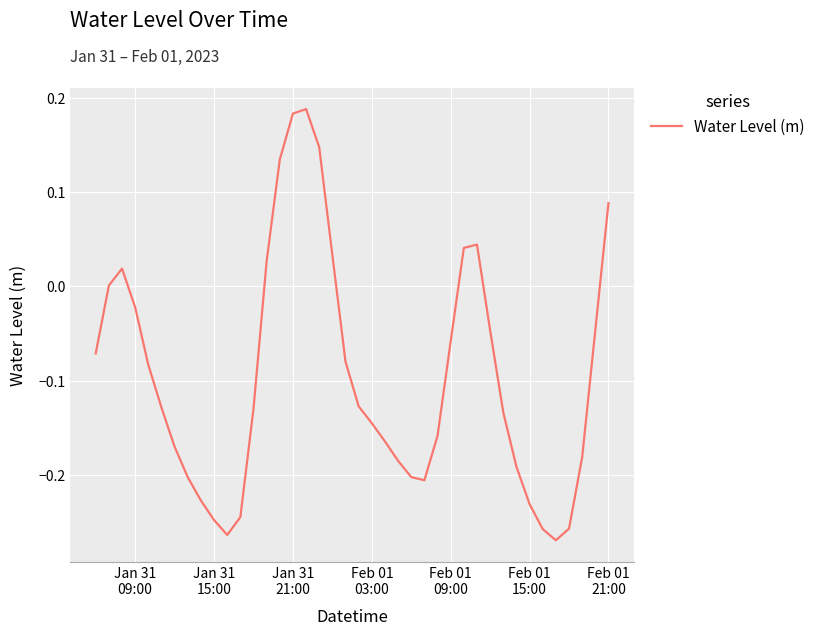

What is the difference between the maximum and minimum values?

0.5